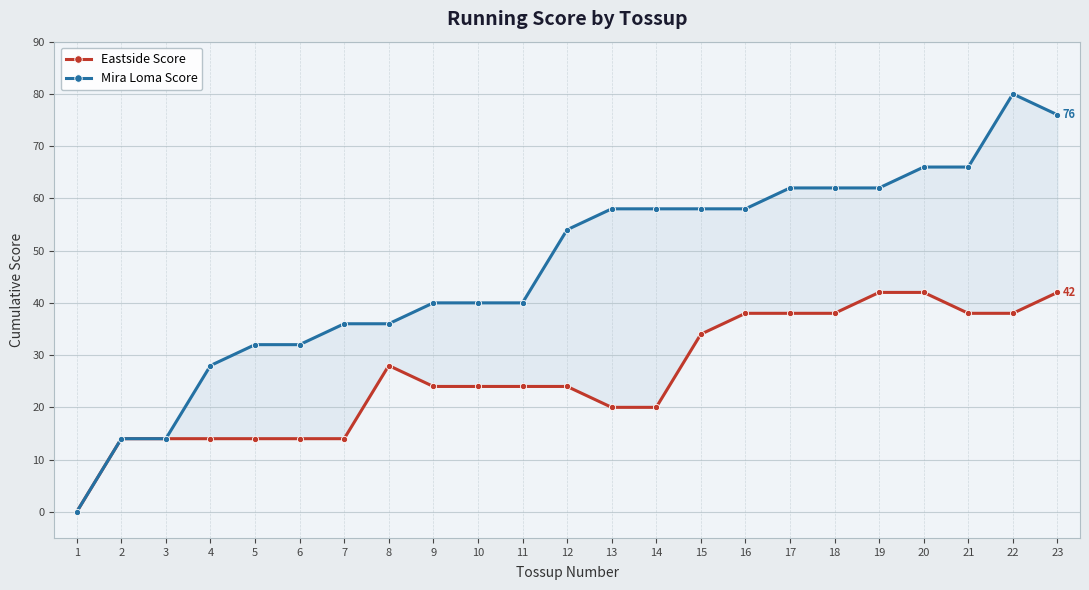

True or false: Mira Loma Score and Eastside Score cross at least once.

False